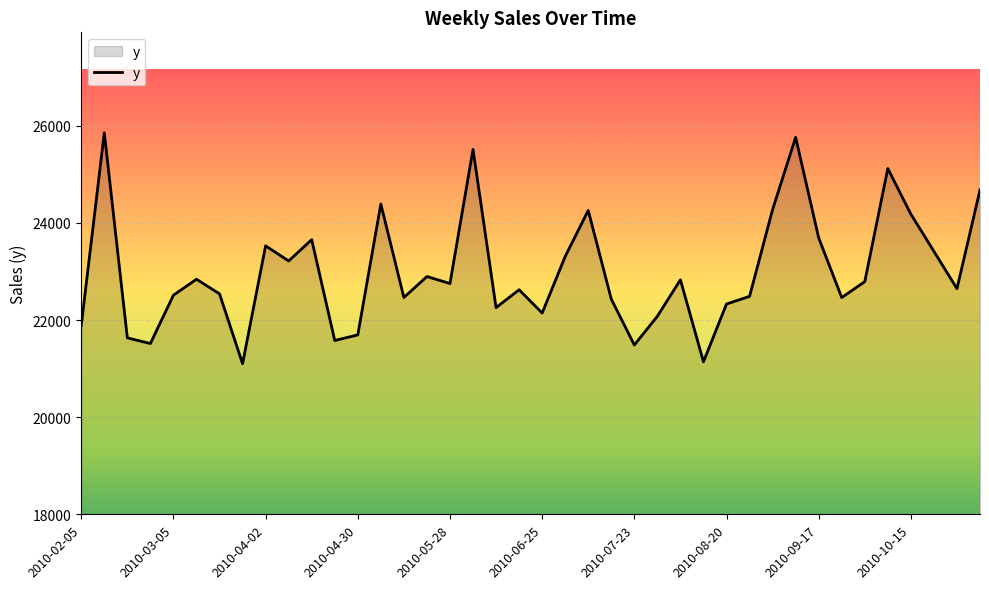

What is the difference between the maximum and minimum values?

4756.5